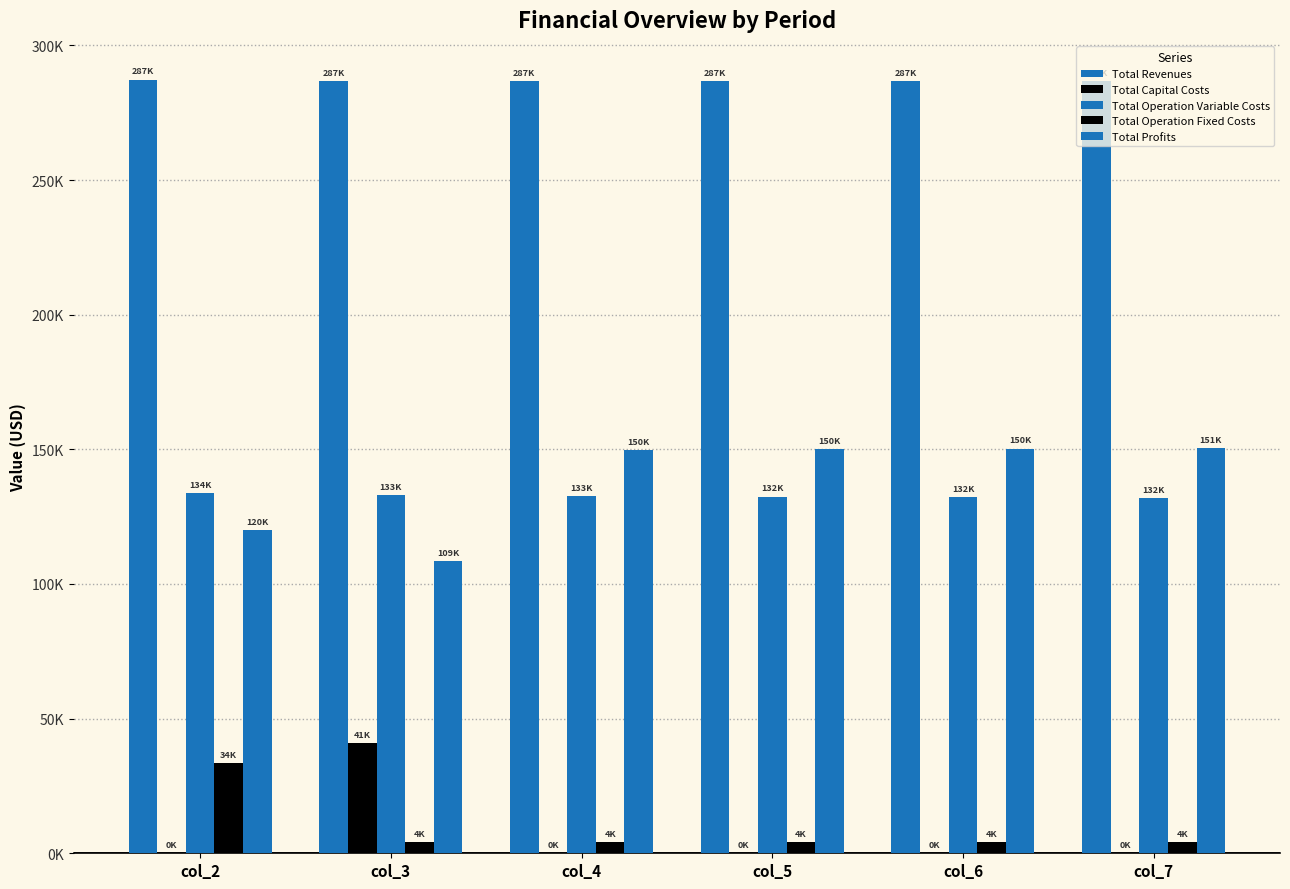

Are the bars horizontal?

No